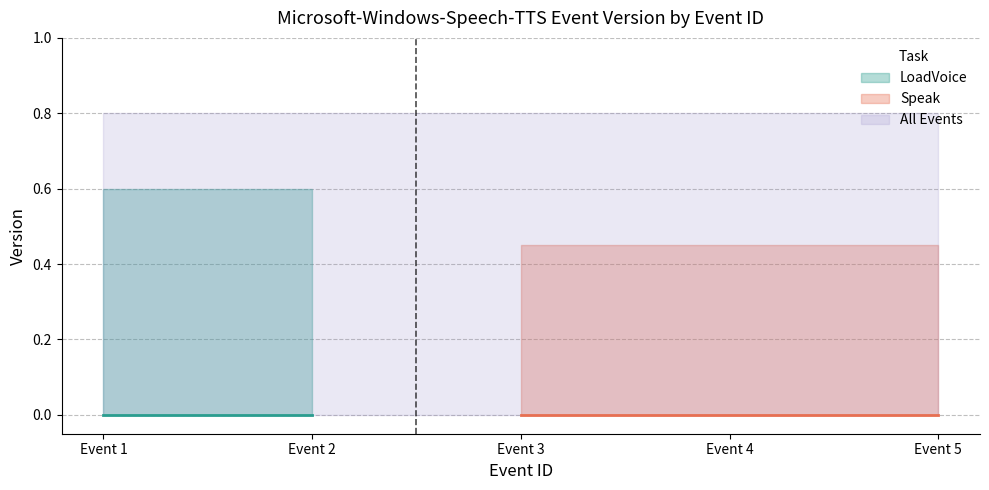

Count the number of categories in the chart.

5